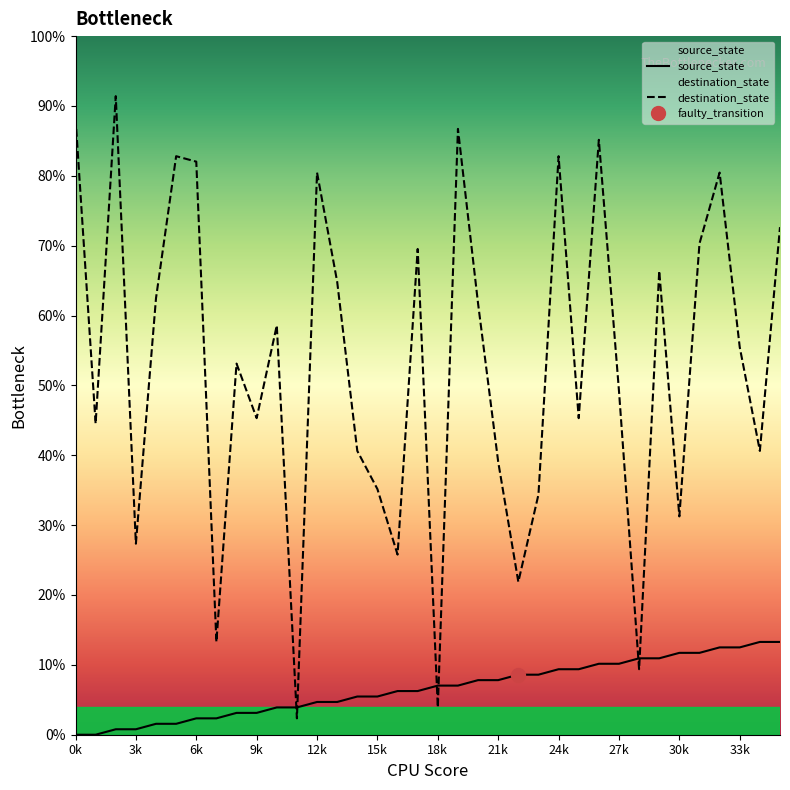

What is the difference between the maximum and minimum values in the destination_state series?

89.1